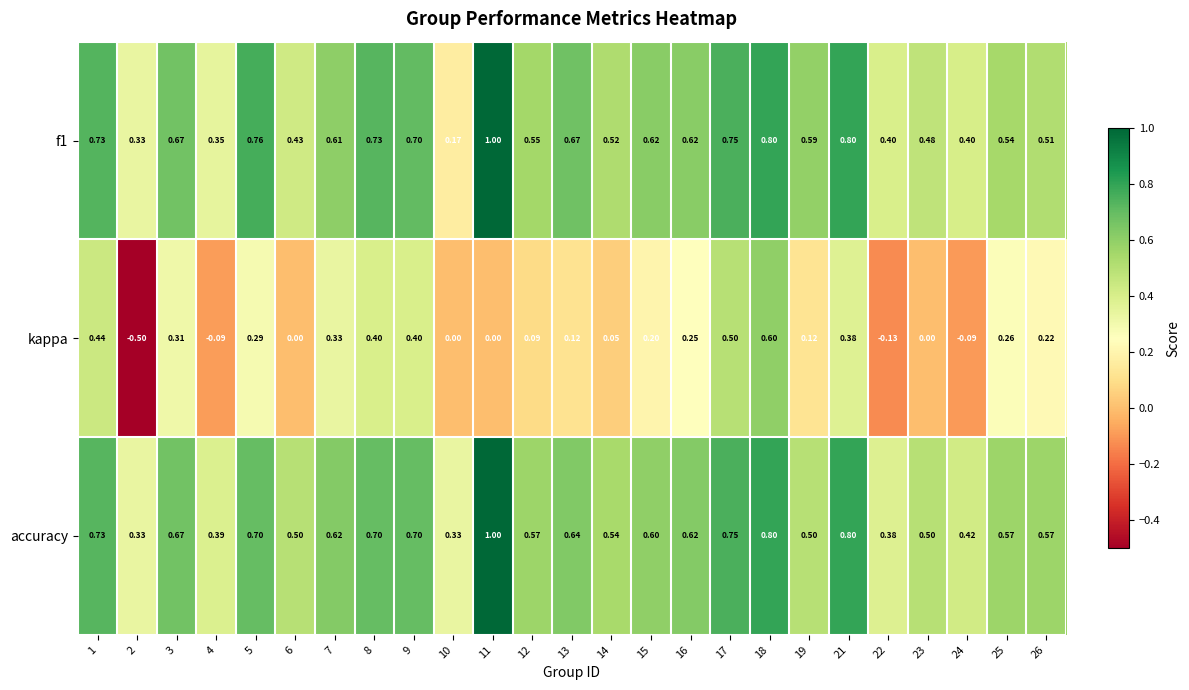

Is the value of f1 at 6 greater than the value of kappa at 15?

Yes